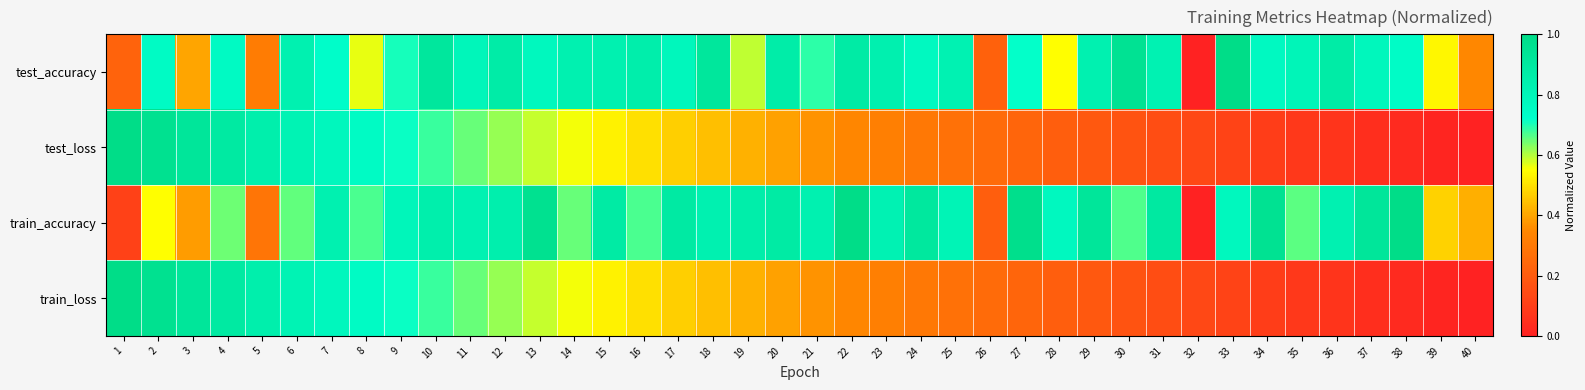

Reading right to left, transcribe all the data shown in this chart.

test_accuracy: 40=0.3	39=0.5	38=0.7	37=0.8	36=0.9	35=0.8	34=0.8	33=1.0	32=0.0	31=0.8	30=1.0	29=0.8	28=0.6	27=0.7	26=0.2	25=0.8	24=0.8	23=0.8	22=0.9	21=0.7	20=0.9	19=0.6	18=0.9	17=0.8	16=0.9	15=0.8	14=0.8	13=0.8	12=0.9	11=0.8	10=0.9	9=0.7	8=0.6	7=0.7	6=0.8	5=0.3	4=0.8	3=0.4	2=0.7	1=0.2
test_loss: 40=0.0	39=0.0	38=0.0	37=0.0	36=0.1	35=0.1	34=0.1	33=0.1	32=0.1	31=0.2	30=0.2	29=0.2	28=0.2	27=0.2	26=0.3	25=0.3	24=0.3	23=0.3	22=0.3	21=0.4	20=0.4	19=0.4	18=0.4	17=0.5	16=0.5	15=0.5	14=0.6	13=0.6	12=0.6	11=0.6	10=0.7	9=0.7	8=0.7	7=0.8	6=0.8	5=0.9	4=0.9	3=0.9	2=1.0	1=1.0
train_accuracy: 40=0.4	39=0.5	38=1.0	37=0.9	36=0.8	35=0.7	34=1.0	33=0.8	32=0.0	31=0.9	30=0.7	29=0.9	28=0.8	27=1.0	26=0.2	25=0.8	24=0.9	23=0.8	22=1.0	21=0.8	20=0.9	19=0.9	18=0.8	17=0.9	16=0.7	15=0.9	14=0.6	13=1.0	12=0.8	11=0.8	10=0.9	9=0.8	8=0.7	7=0.8	6=0.7	5=0.3	4=0.6	3=0.4	2=0.5	1=0.1
train_loss: 40=0.0	39=0.0	38=0.0	37=0.0	36=0.1	35=0.1	34=0.1	33=0.1	32=0.1	31=0.2	30=0.2	29=0.2	28=0.2	27=0.2	26=0.3	25=0.3	24=0.3	23=0.3	22=0.3	21=0.4	20=0.4	19=0.4	18=0.4	17=0.5	16=0.5	15=0.5	14=0.6	13=0.6	12=0.6	11=0.6	10=0.7	9=0.7	8=0.7	7=0.8	6=0.8	5=0.9	4=0.9	3=0.9	2=1.0	1=1.0